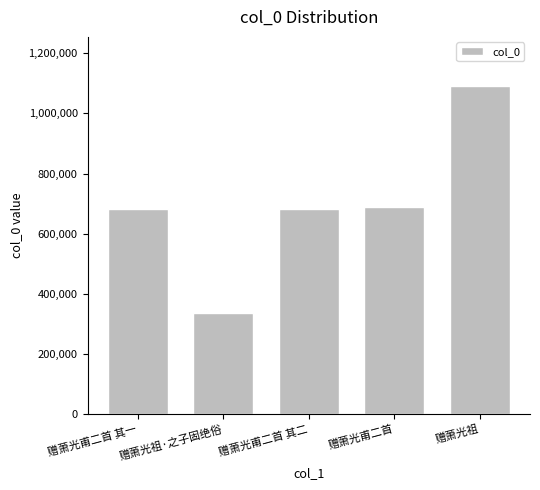

What is the ratio of the value at 赠萧光甫二首 其一 to the value at 赠萧光甫二首?

1.0